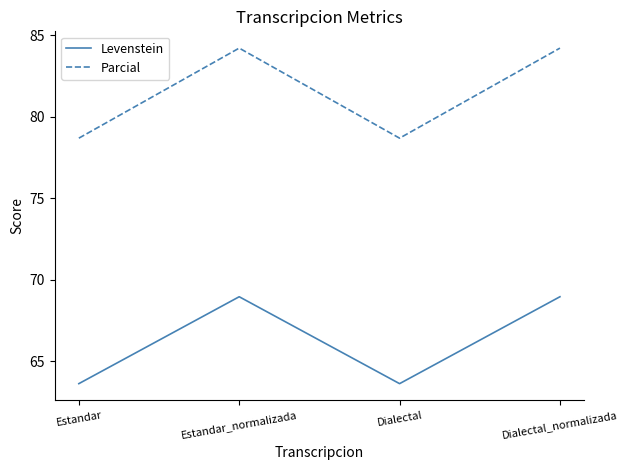

True or false: Levenstein and Parcial intersect in this chart.

False